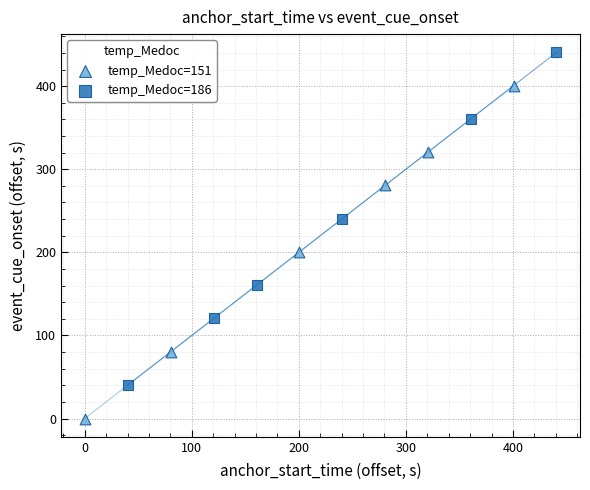

What are all the series names shown in the legend?

temp_Medoc=151, temp_Medoc=186